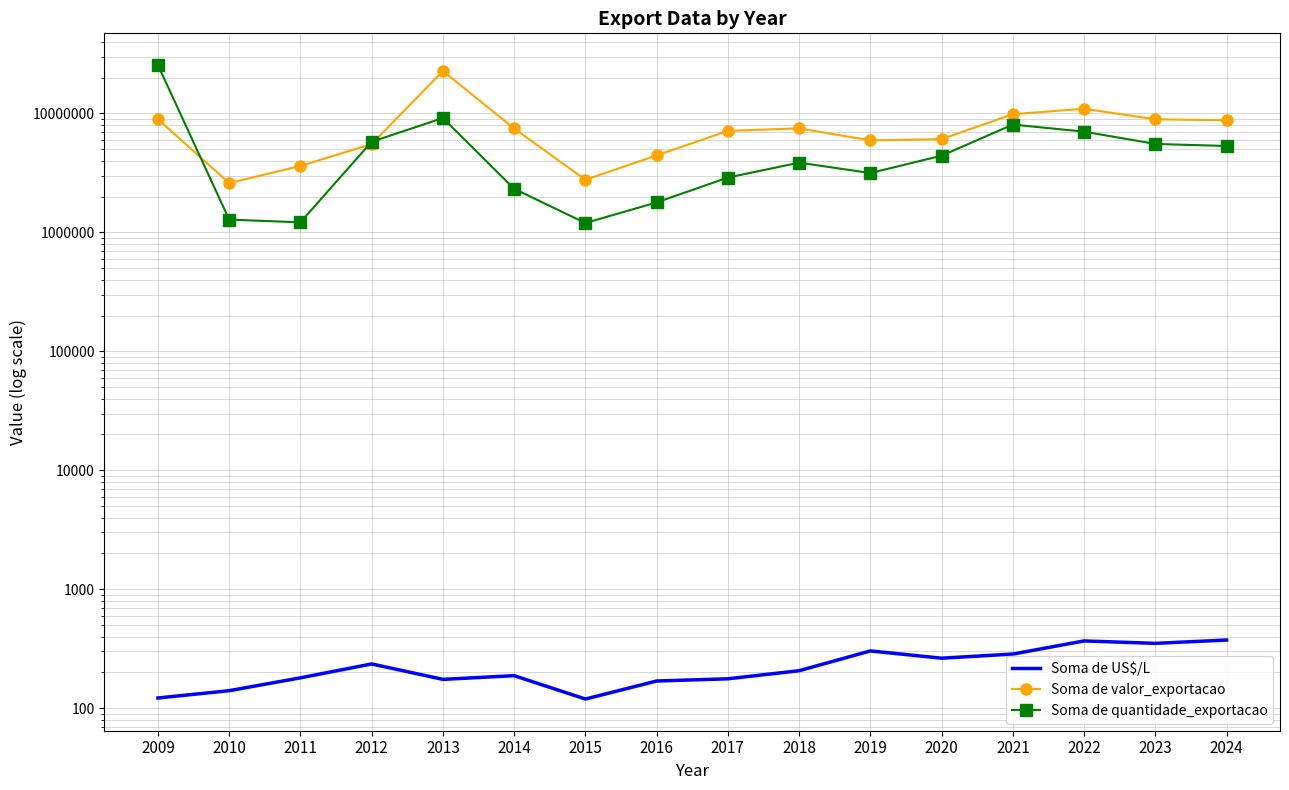

Rank the series by their average value, from lowest to highest.

Soma de US$/L, Soma de quantidade_exportacao, Soma de valor_exportacao